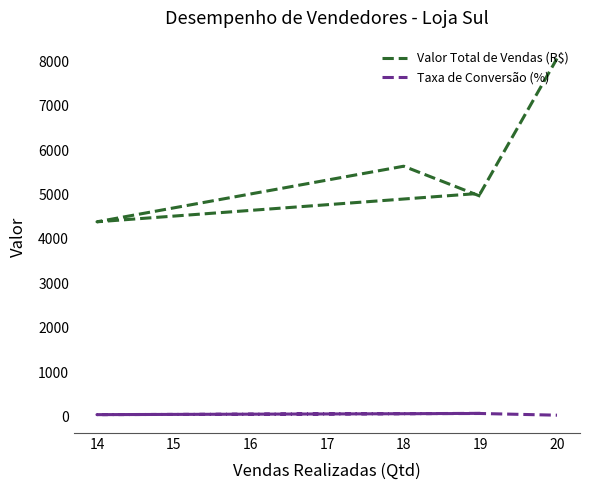

Which series changed the most between 13 and 16?

Valor Total de Vendas (R$)